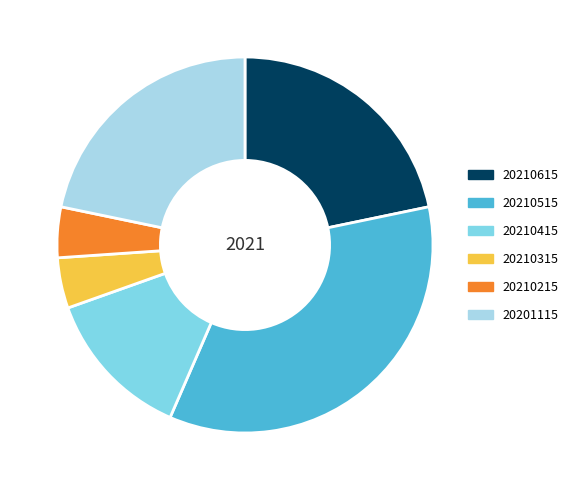

Between 20210415 and 20210515, which is larger?

20210515